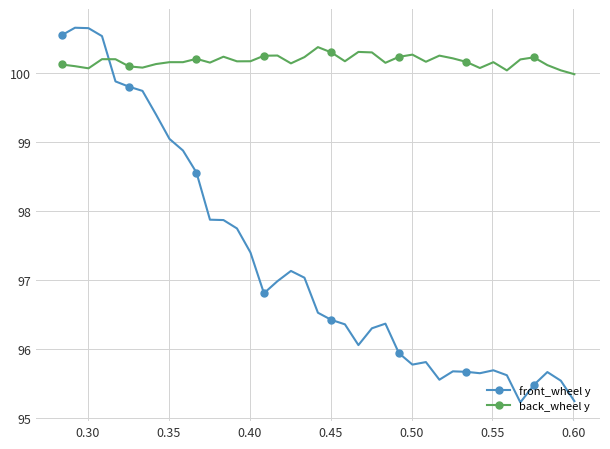

What is the sum of all back_wheel y values?

3907.0